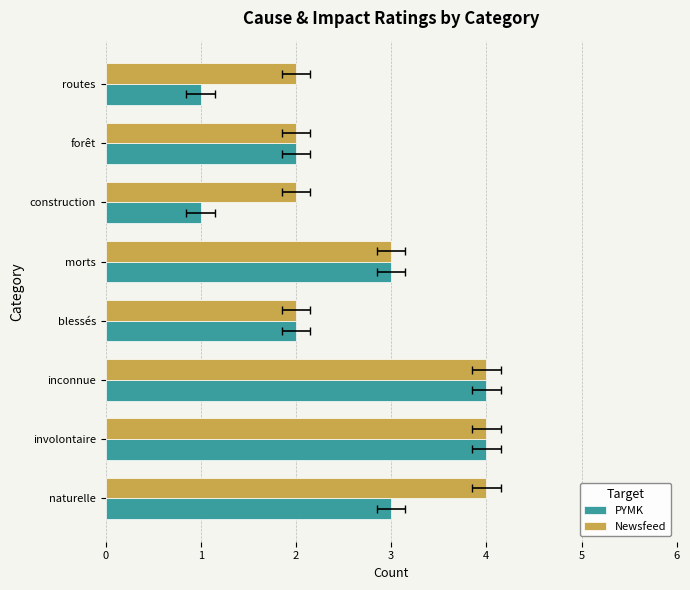

Is it true that Newsfeed equals 2 at blessés?

True